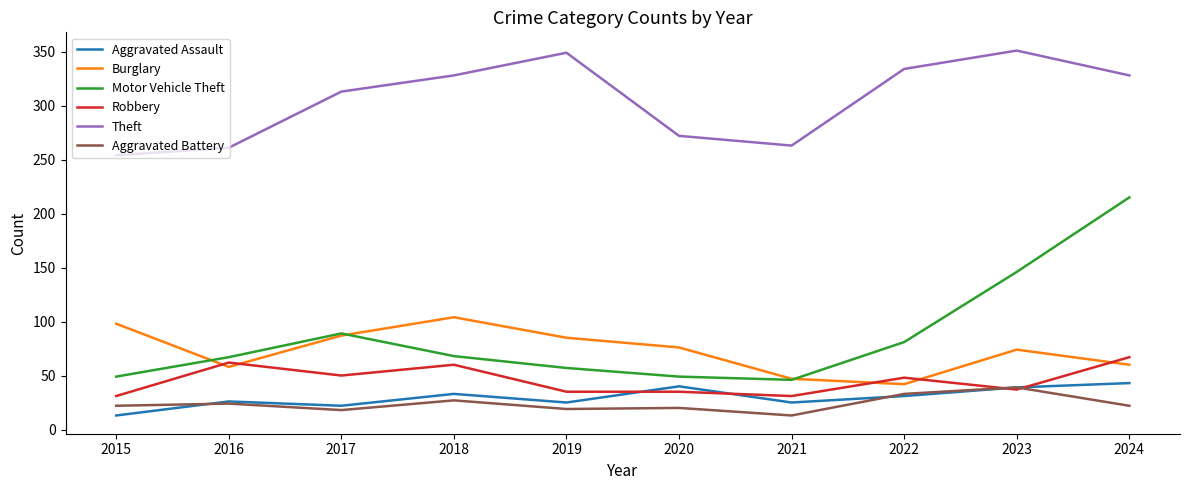

At which label is Motor Vehicle Theft closest to 130?

2023